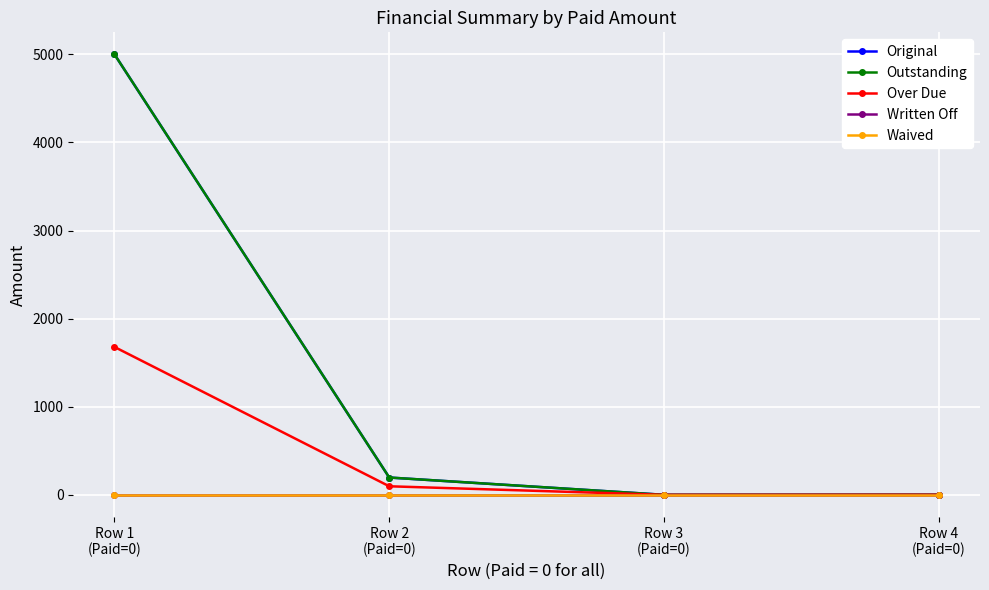

Is this an area chart (filled region under the line)?

No